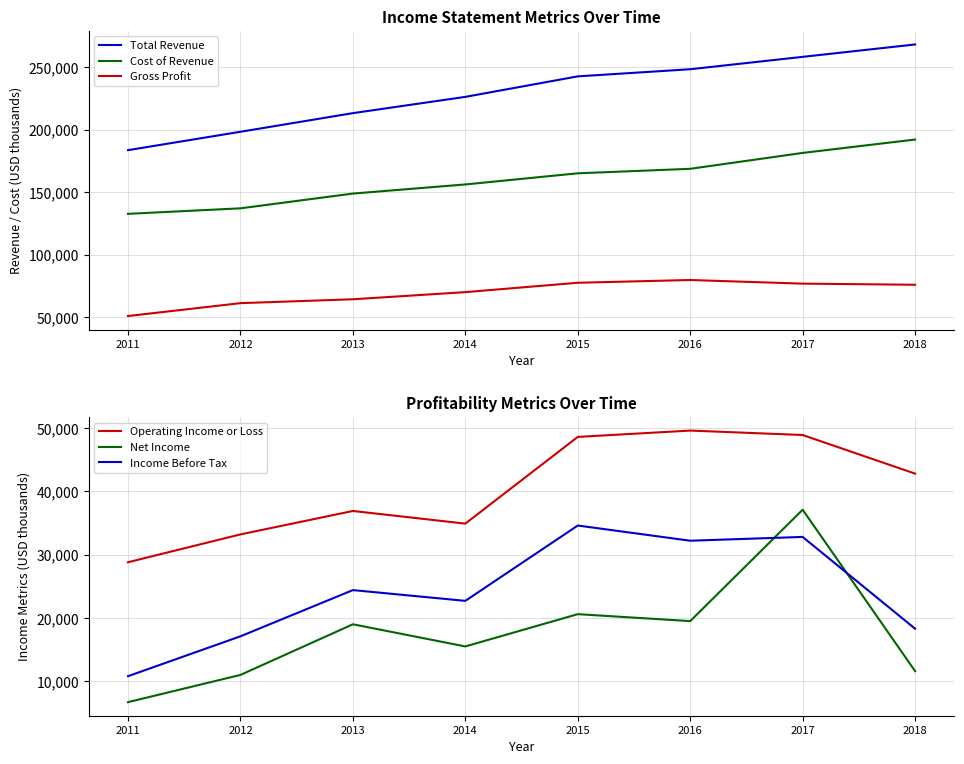

True or false: Gross Profit has more than 0 points higher than both neighbors.

True